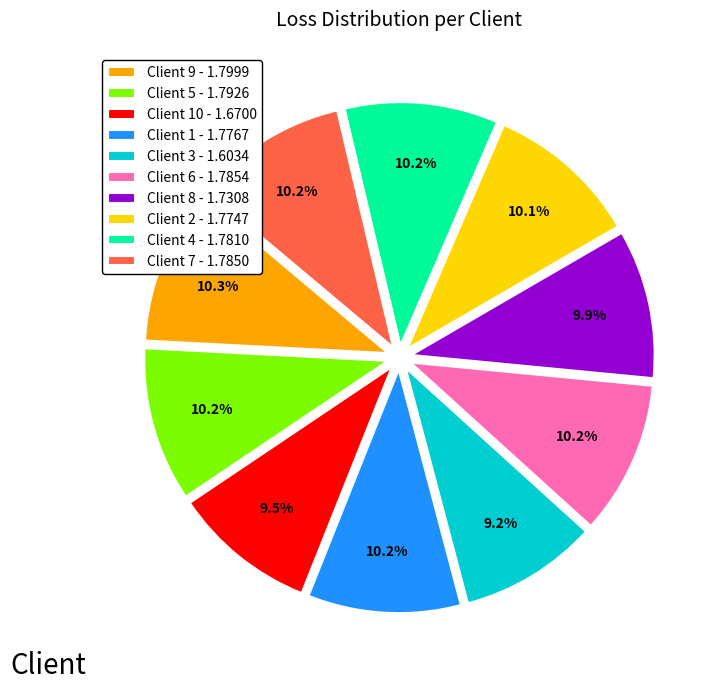

Is there any slice that represents more than half of the pie?

No